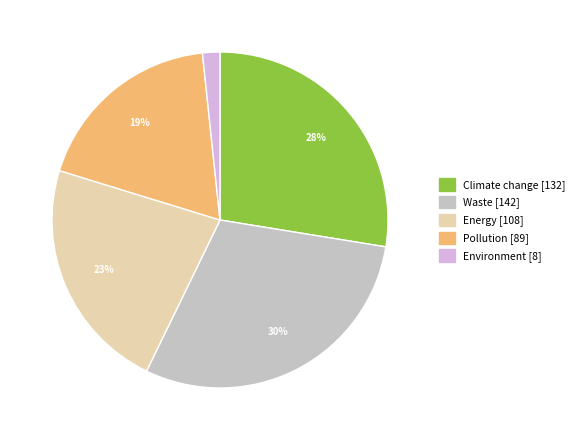

Rank the categories by value from lowest to highest.

Environment, Pollution, Energy, Climate change, Waste